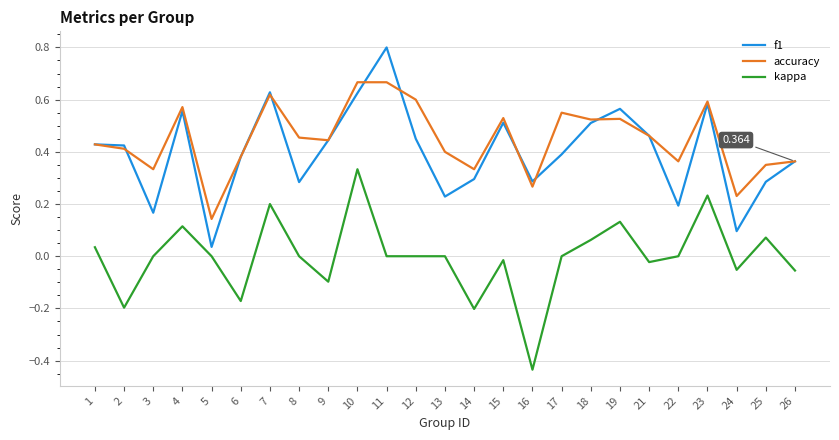

Is the value of f1 at 1 greater than the value of accuracy at 14?

Yes